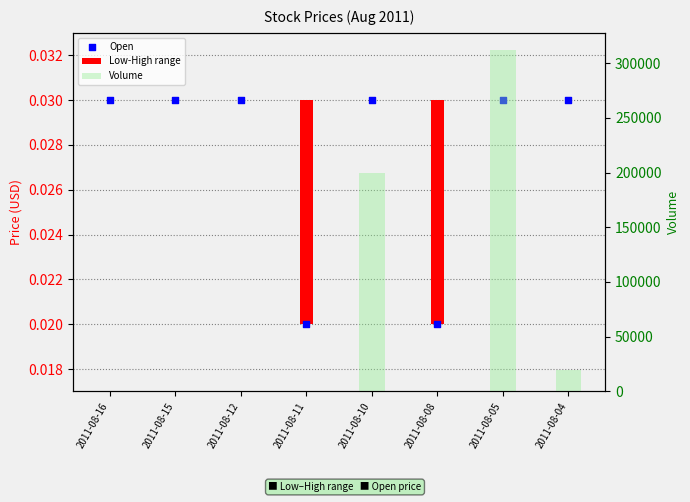

Which series has the largest Y range (max minus min)?

Volume